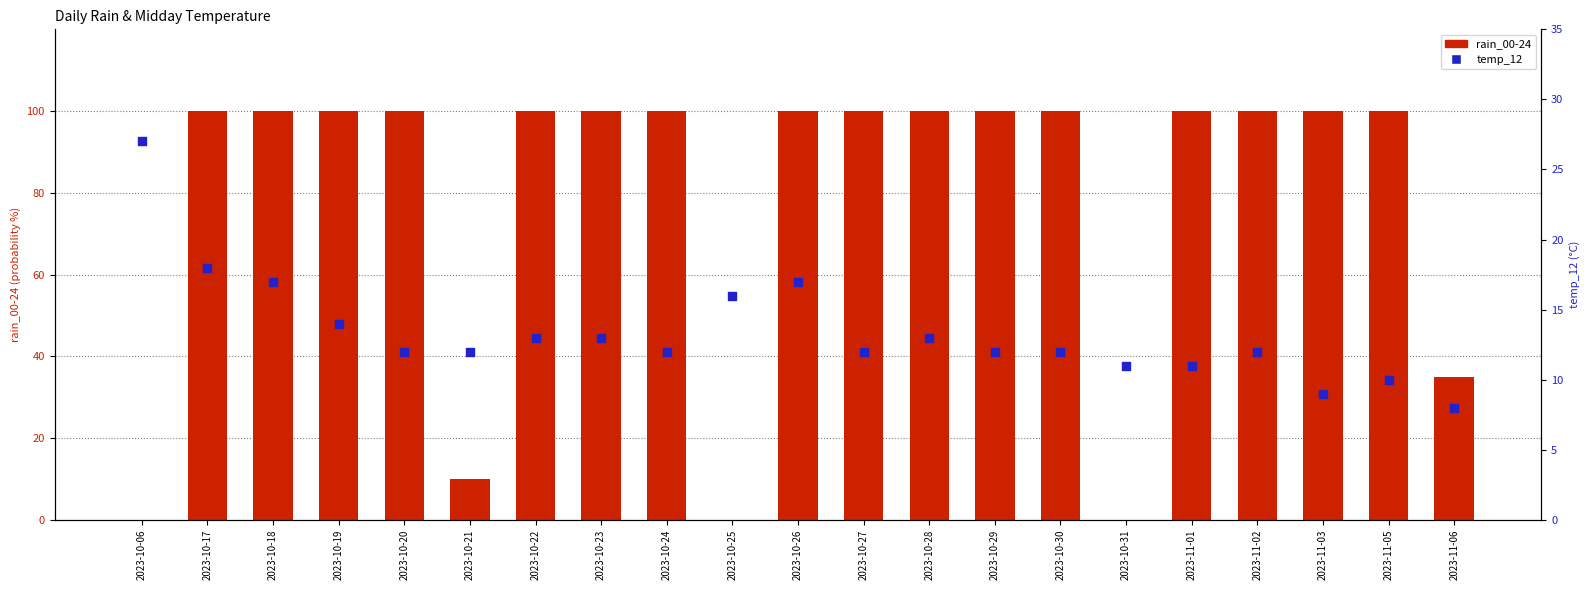

Which series has the widest spread of Y values?

rain_00-24